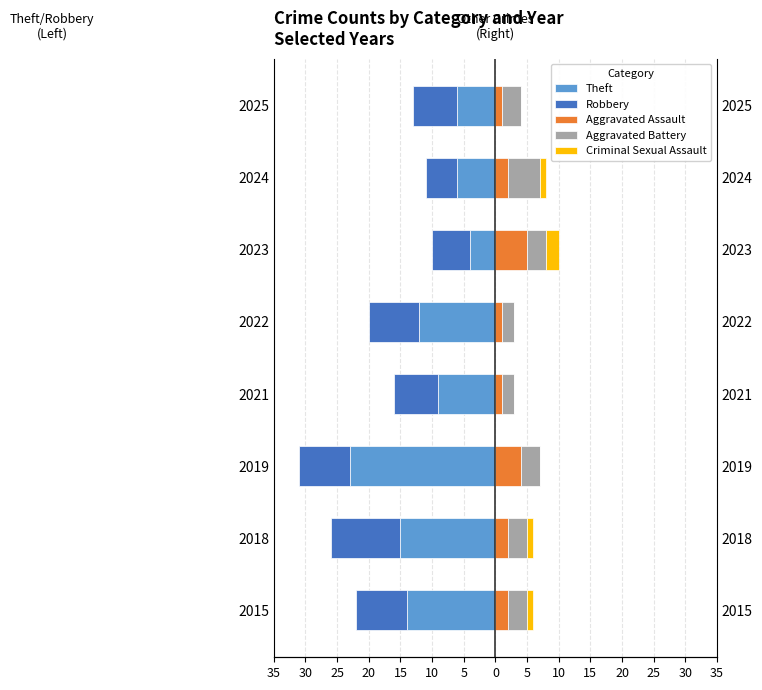

What is the lowest value of the Robbery series?

-11